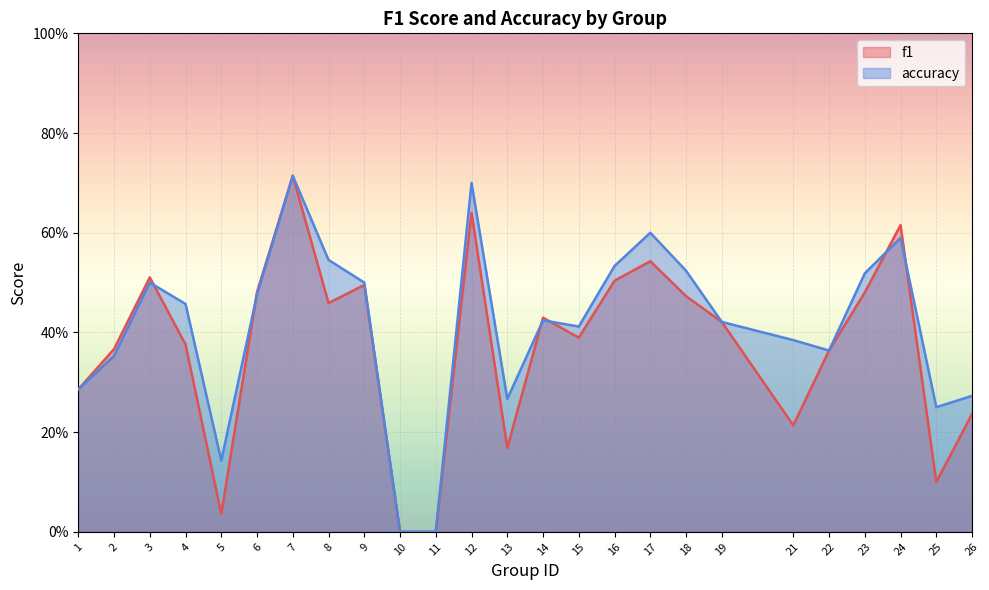

The f1 series shows 0.2 at 21. True or false?

True